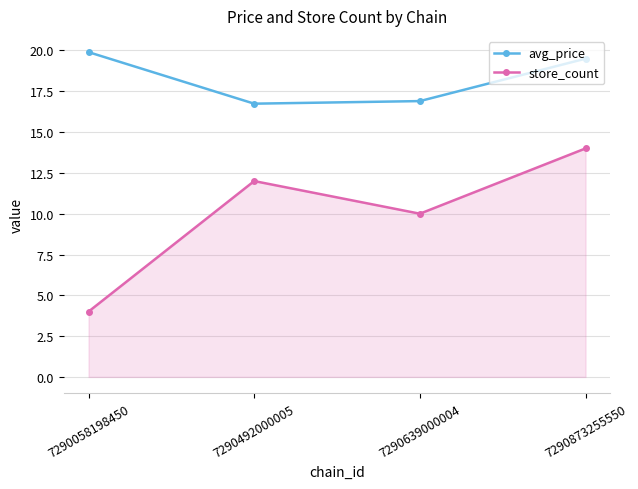

How many data points does each series have?

4